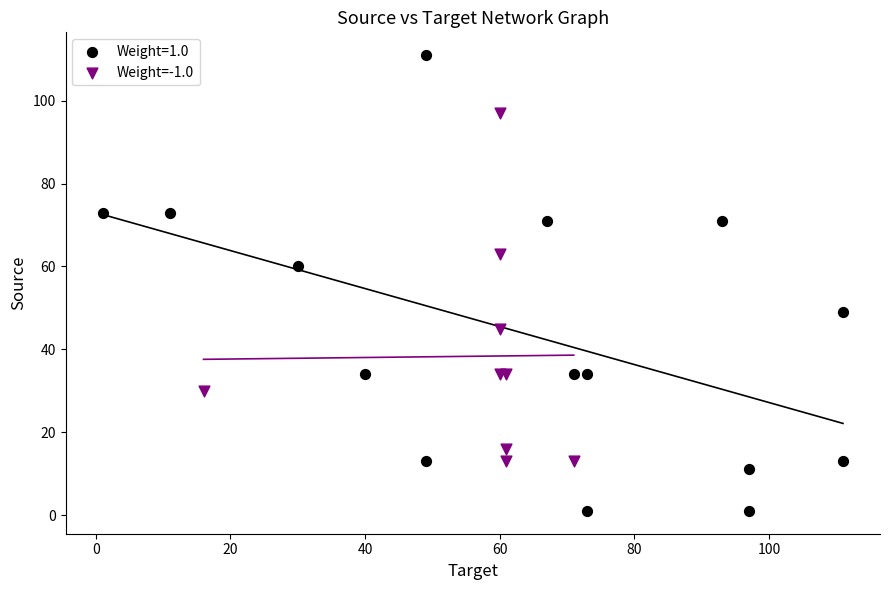

Which series reaches the minimum Y coordinate?

Weight=1.0